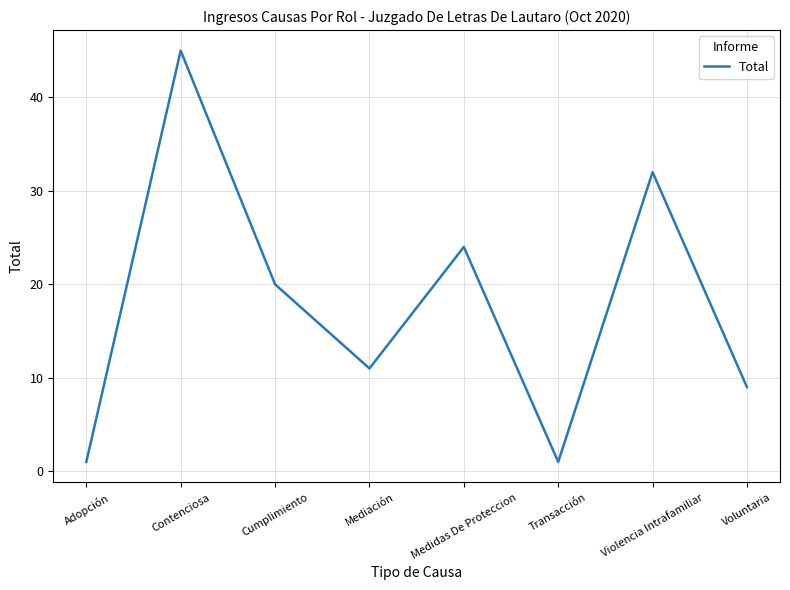

Reading right to left, list all the values displayed in this chart.

Voluntaria=9	Violencia Intrafamiliar=32	Transacción=1	Medidas De Proteccion=24	Mediación=11	Cumplimiento=20	Contenciosa=45	Adopción=1